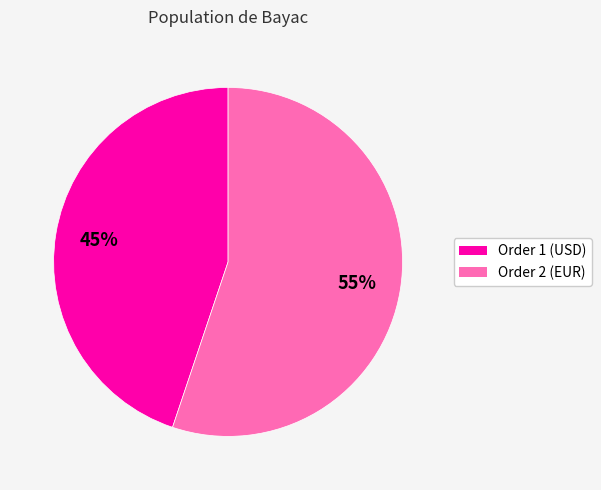

To the nearest percent, what is the average slice percentage?

50%